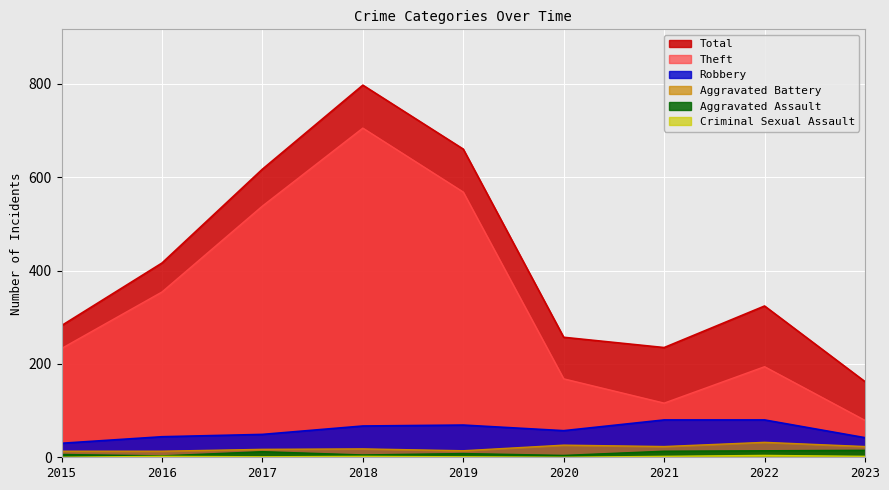

Which series has the largest range (max minus min)?

Total